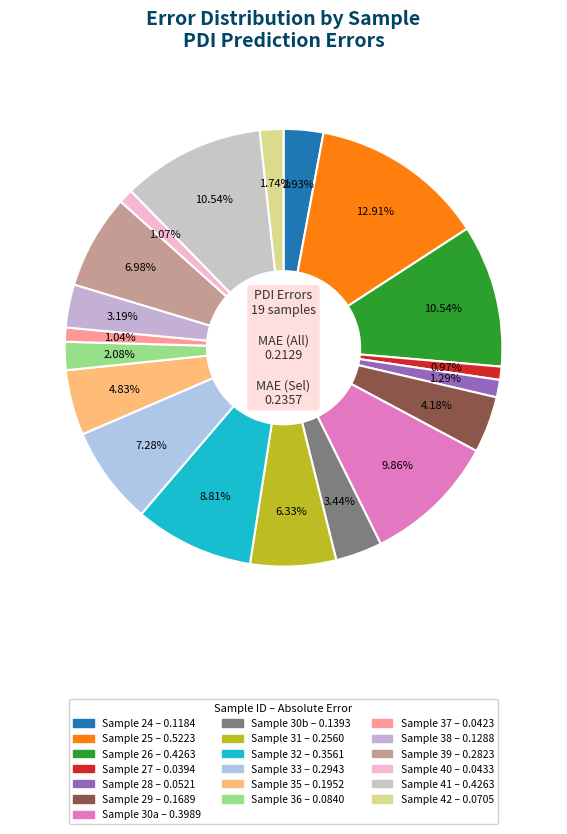

Rank the categories by value from highest to lowest.

25, 26, 41, 30a, 32, 33, 39, 31, 35, 29, 30b, 38, 24, 36, 42, 28, 40, 37, 27